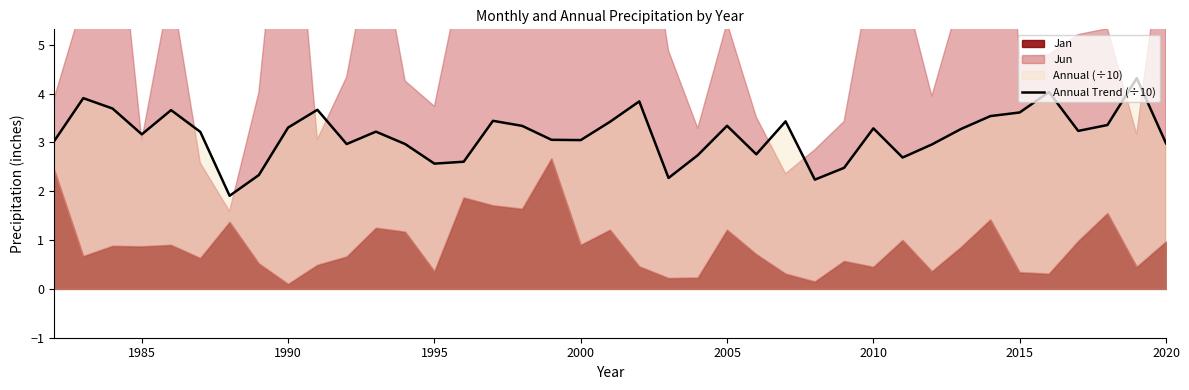

Reading left to right, extract all data points from this chart.

3.0	3.9	3.7	3.2	3.7	3.2	1.9	2.3	3.3	3.7	3.0	3.2	3.0	2.6	2.6	3.4	3.3	3.1	3.0	3.4	3.8	2.3	2.7	3.3	2.8	3.4	2.2	2.5	3.3	2.7	3.0	3.3	3.5	3.6	4.0	3.2	3.4	4.3	3.0